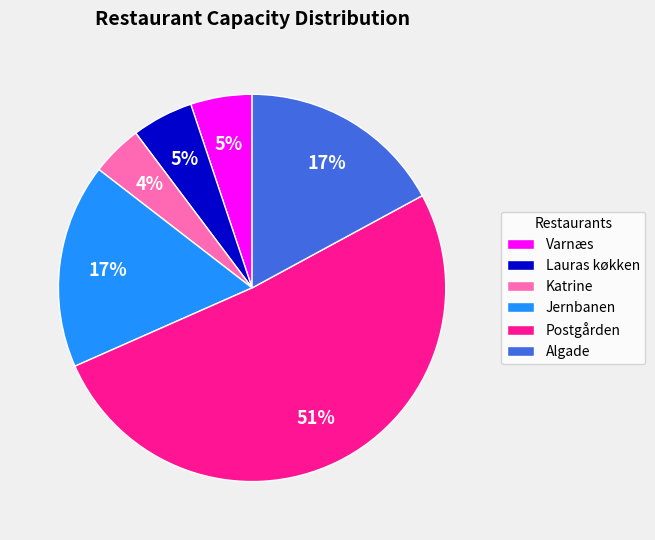

True or false: Postgården accounts for 51% of the total.

True